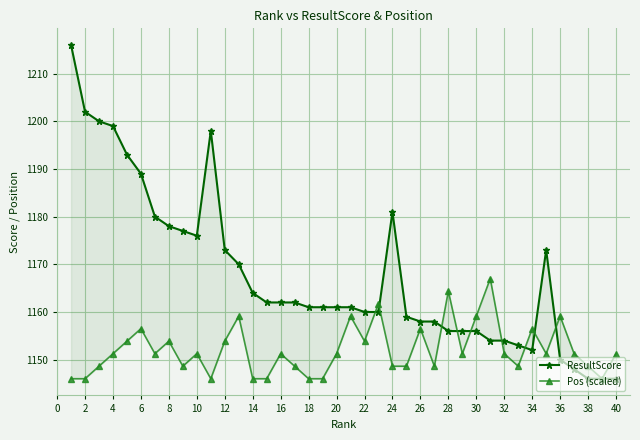

Which series has the largest total across all categories?

ResultScore